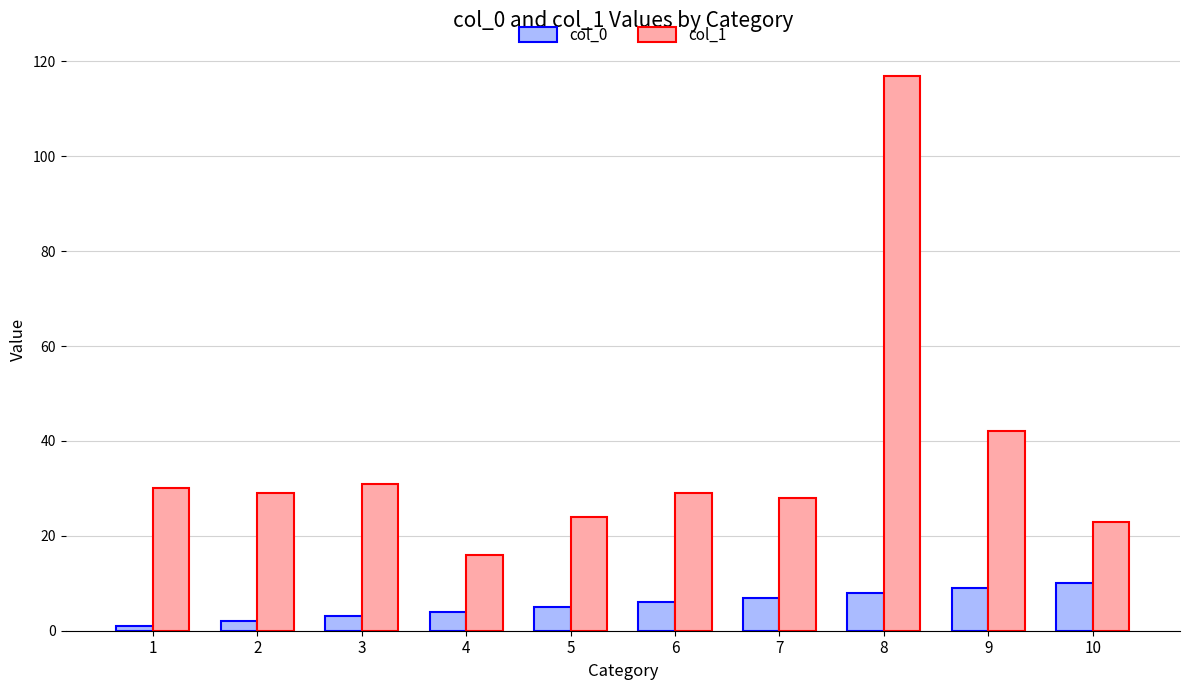

The col_1 series shows 39 at 5. True or false?

False